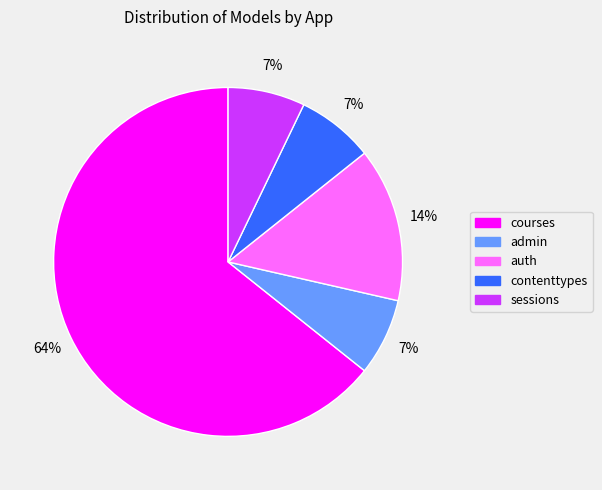

What is the largest slice in the pie chart?

courses